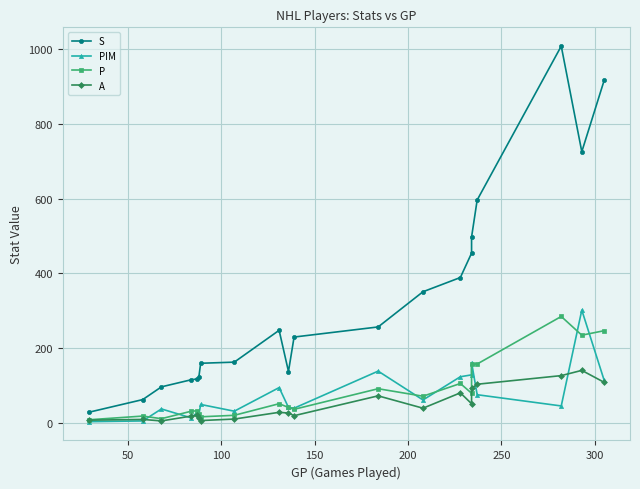

Is it true that P equals 366 at 19?

False